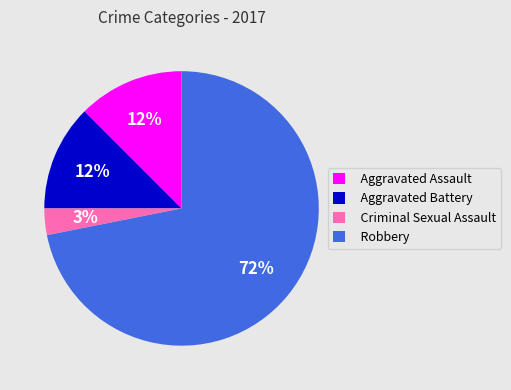

Combined, do Aggravated Battery and Robbery account for over 50%?

Yes